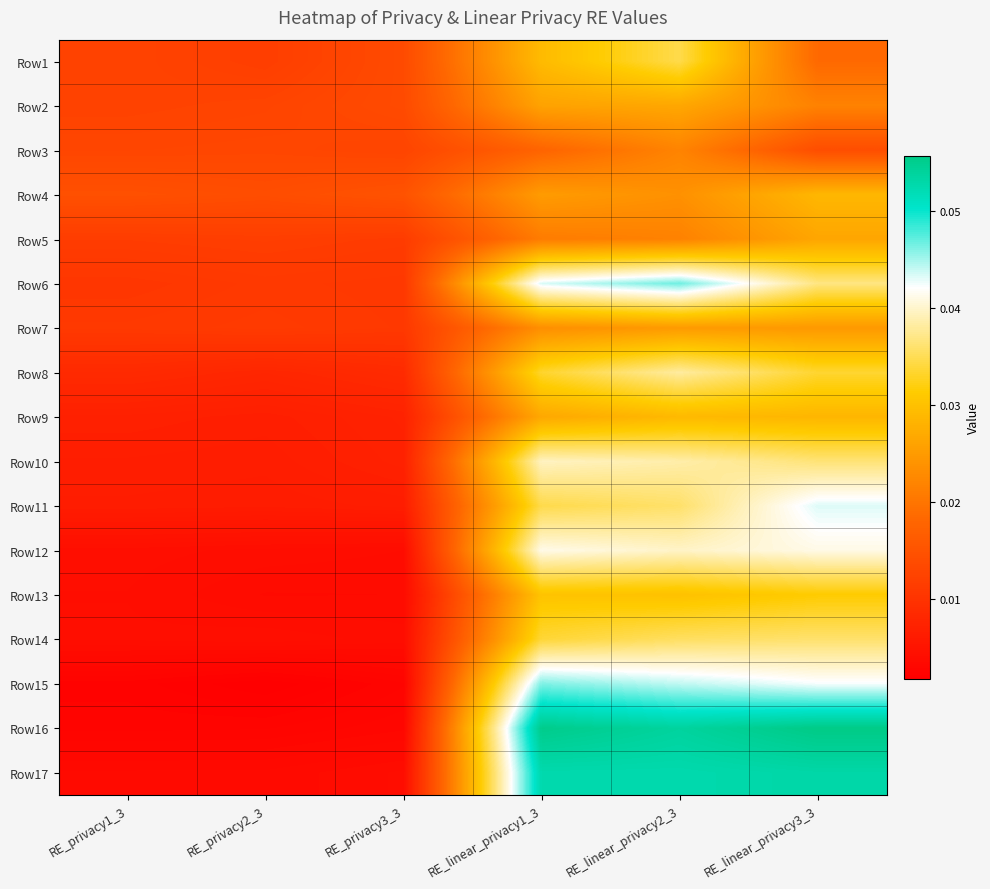

Which series has the widest spread of values?

Row16